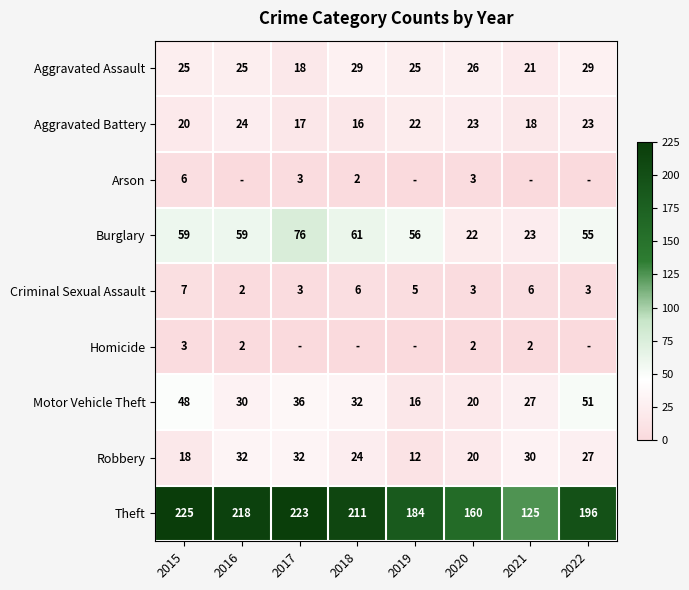

Which category has the highest value in the Theft series?

2015